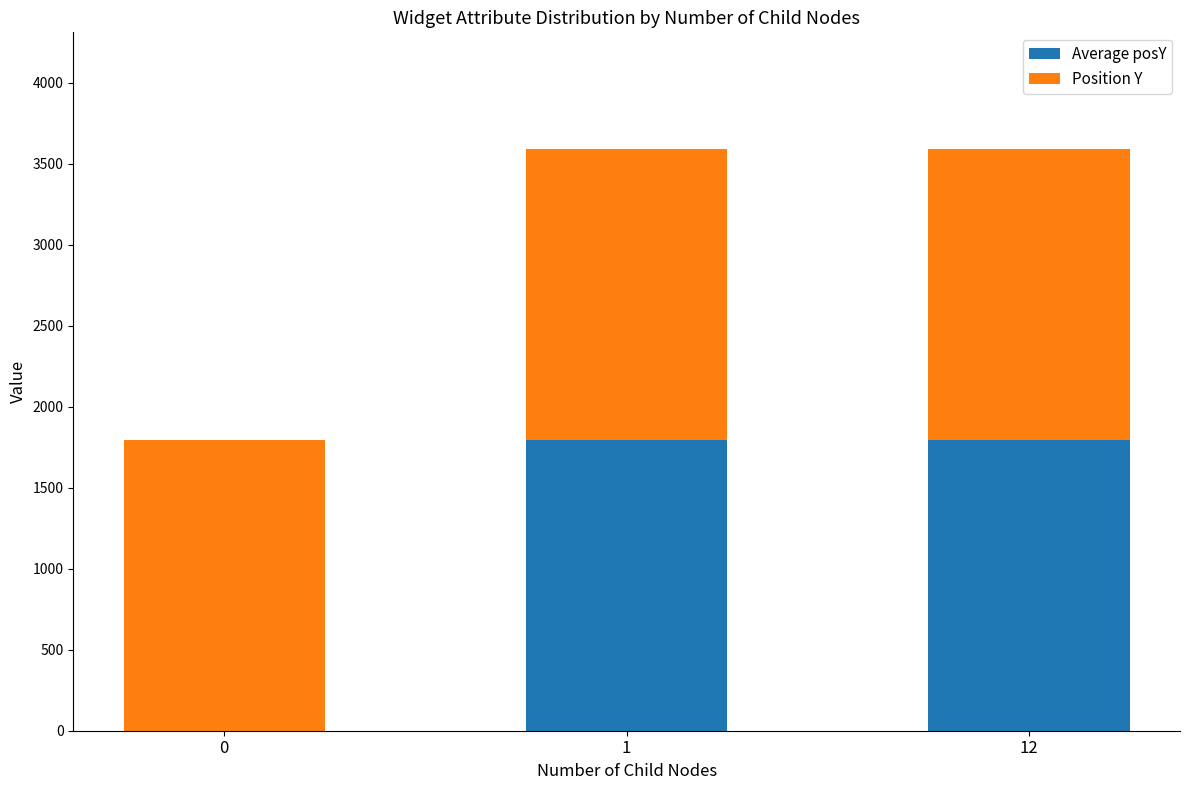

Count the number of data series in this chart.

2